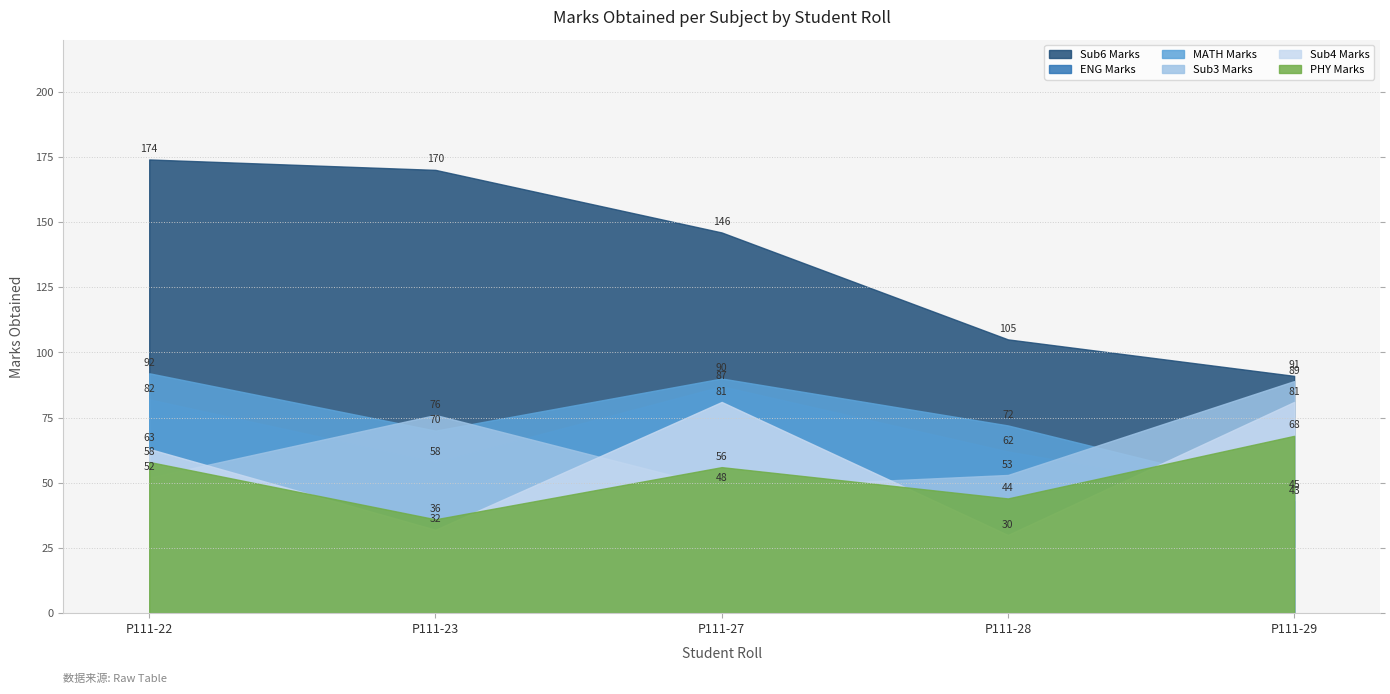

Between P111-22 and P111-29, which series saw the biggest shift?

Sub6 Marks